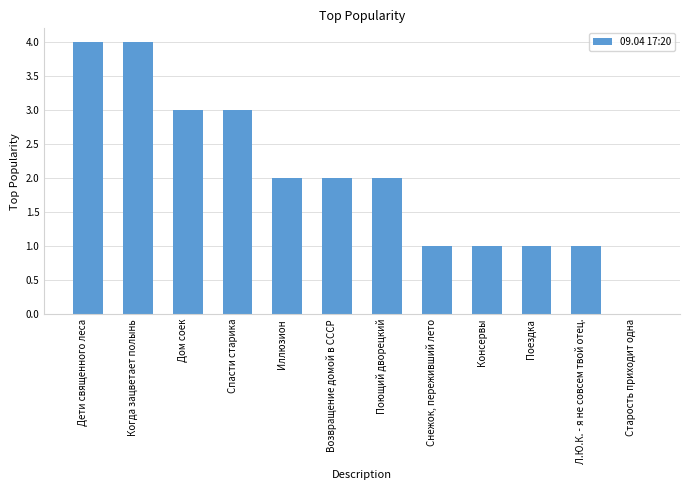

What is the maximum value shown in the chart?

4